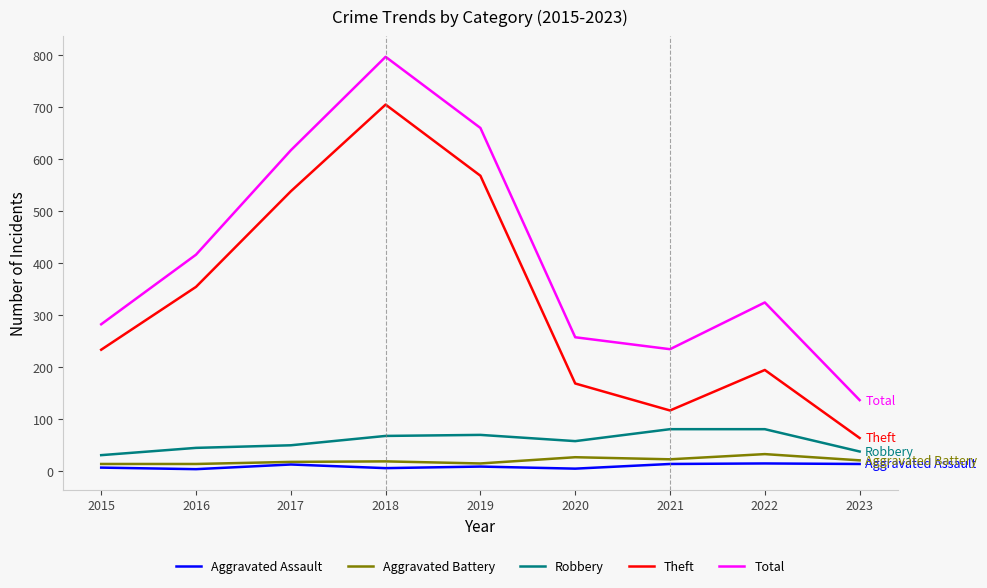

Which series has the largest total across all categories?

Total